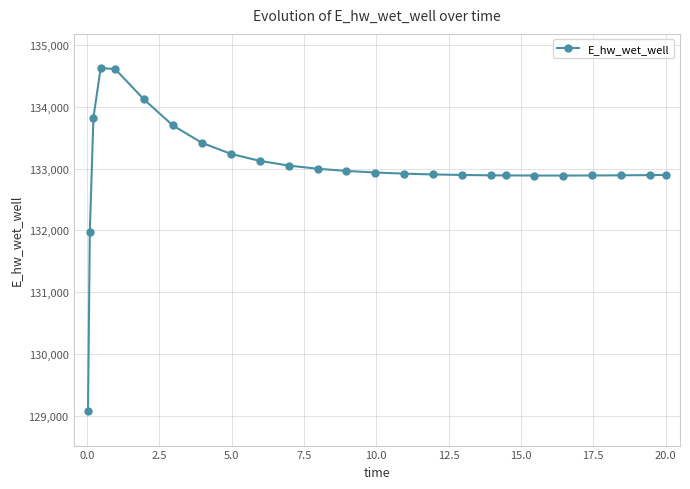

What is the value of the 23rd point from the left?

132893.0